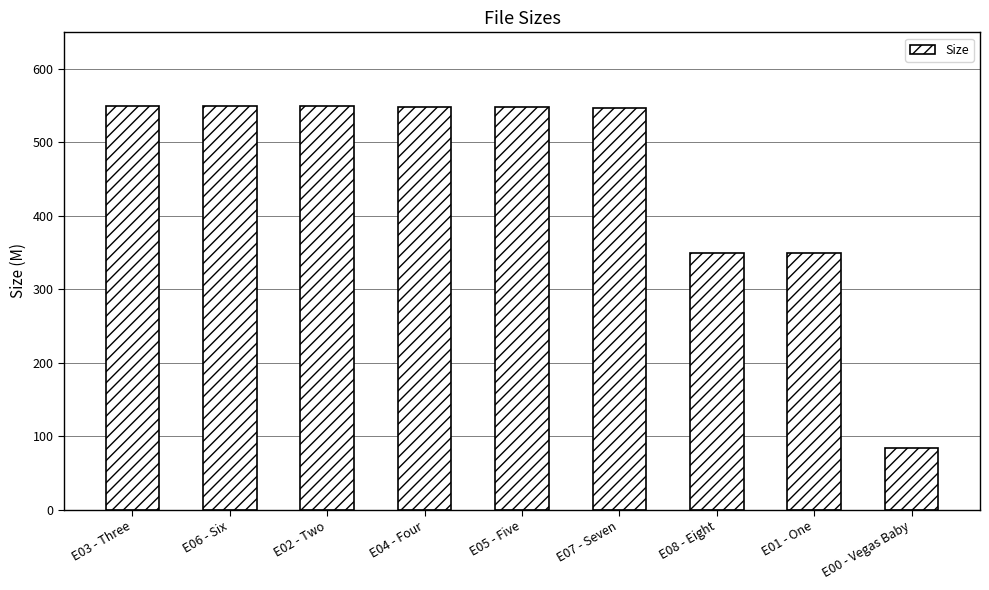

How many categories are shown in the chart?

9